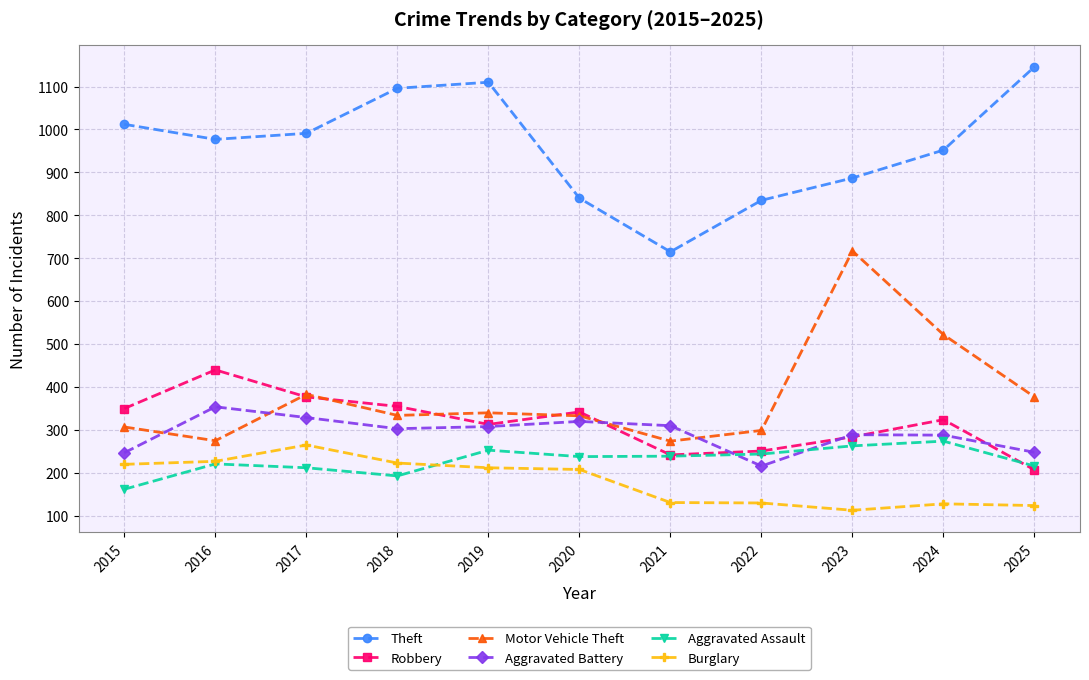

What is the smallest value displayed?

113